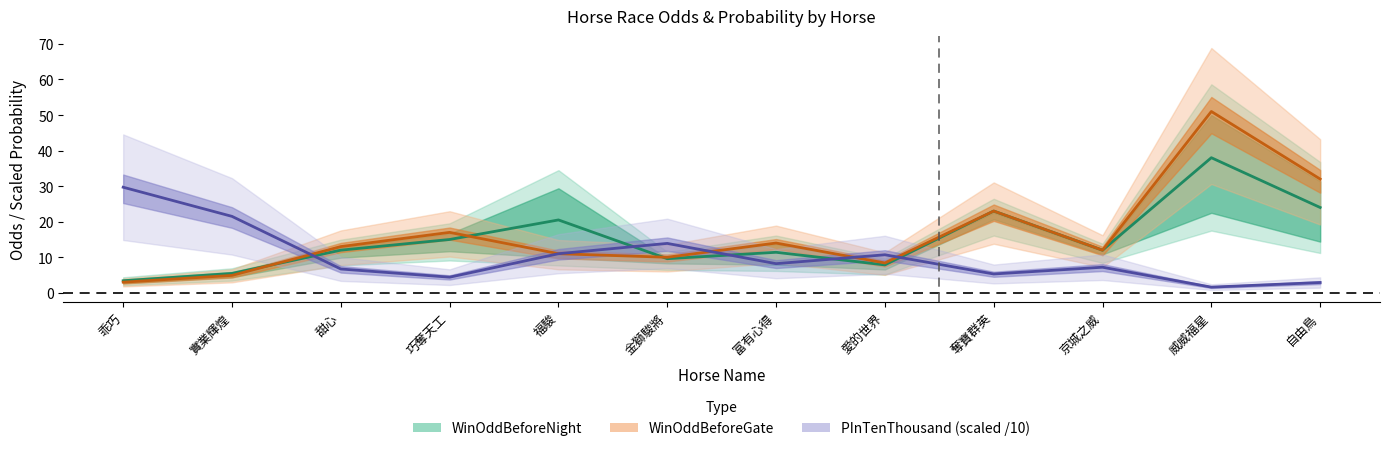

At which category is the sum across all series the highest?

威威福星